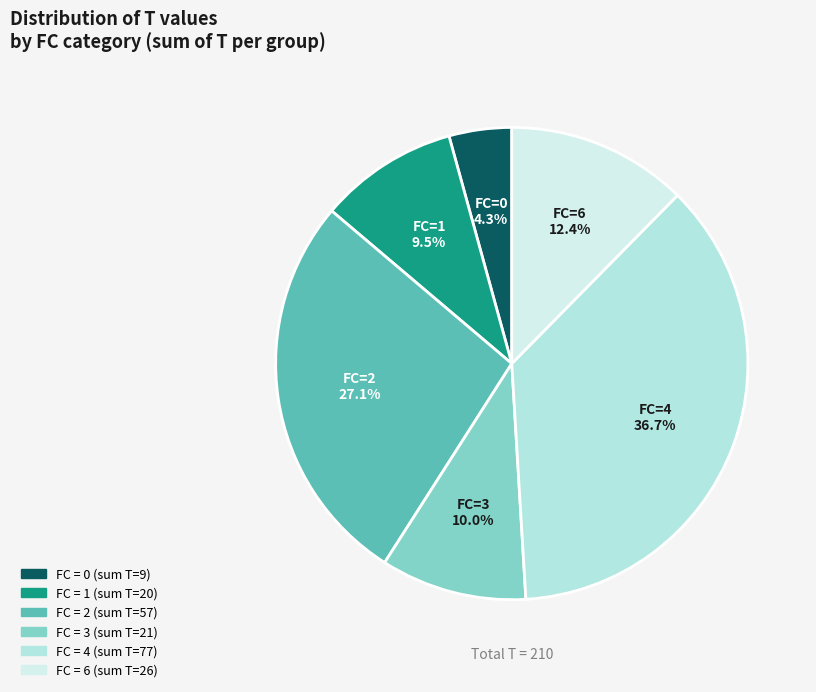

Which slice is the largest?

FC=4